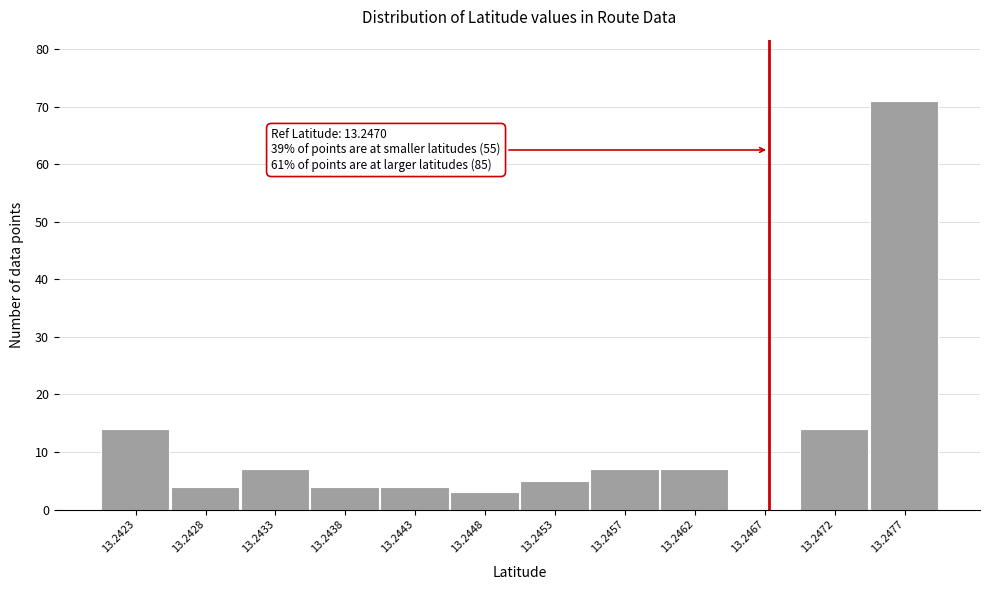

Reading right to left, transcribe all the data shown in this chart.

13.2477=71	13.2472=14	13.2467=0	13.2462=7	13.2457=7	13.2453=5	13.2448=3	13.2443=4	13.2438=4	13.2433=7	13.2428=4	13.2423=14